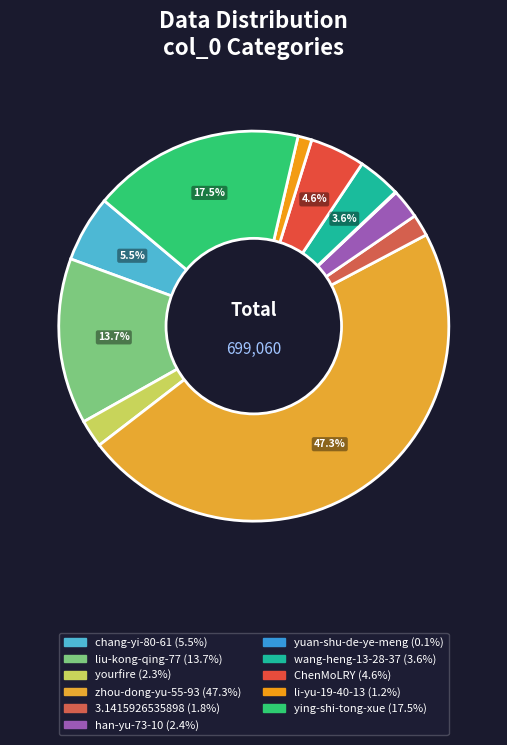

How many slices are in this pie chart?

11